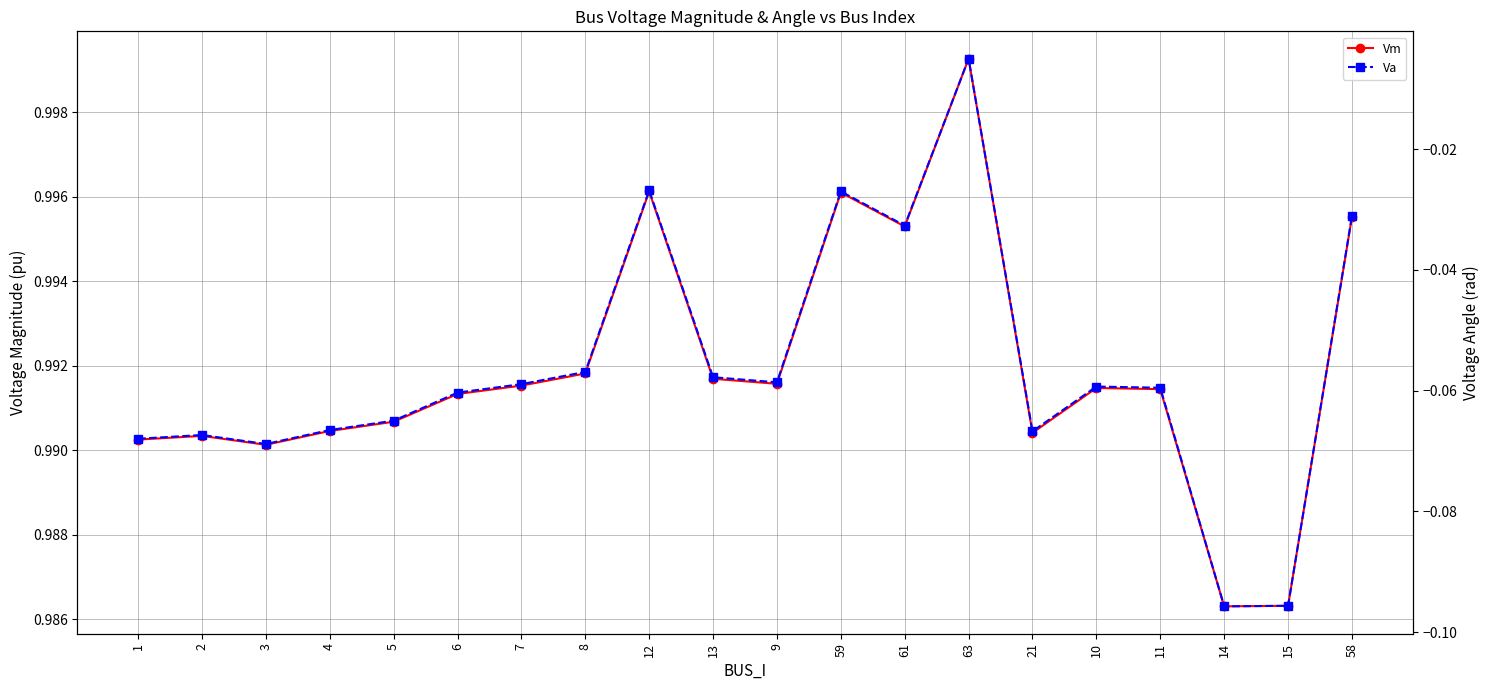

Is this an area chart (filled region under the line)?

No